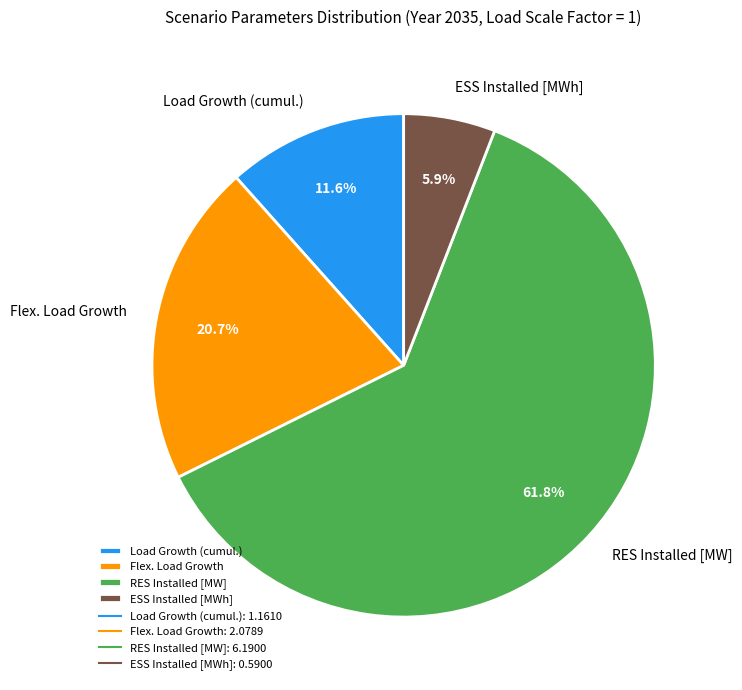

What percentage do RES Installed [MW] and Load Growth (cumul.) together represent?

73.4%